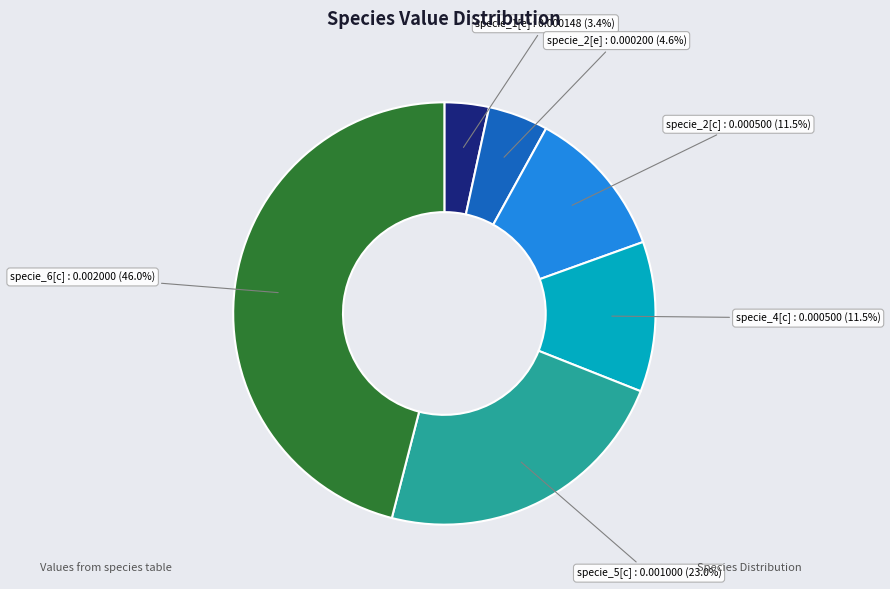

To the nearest percent, what portion does specie_5[c] represent?

23%